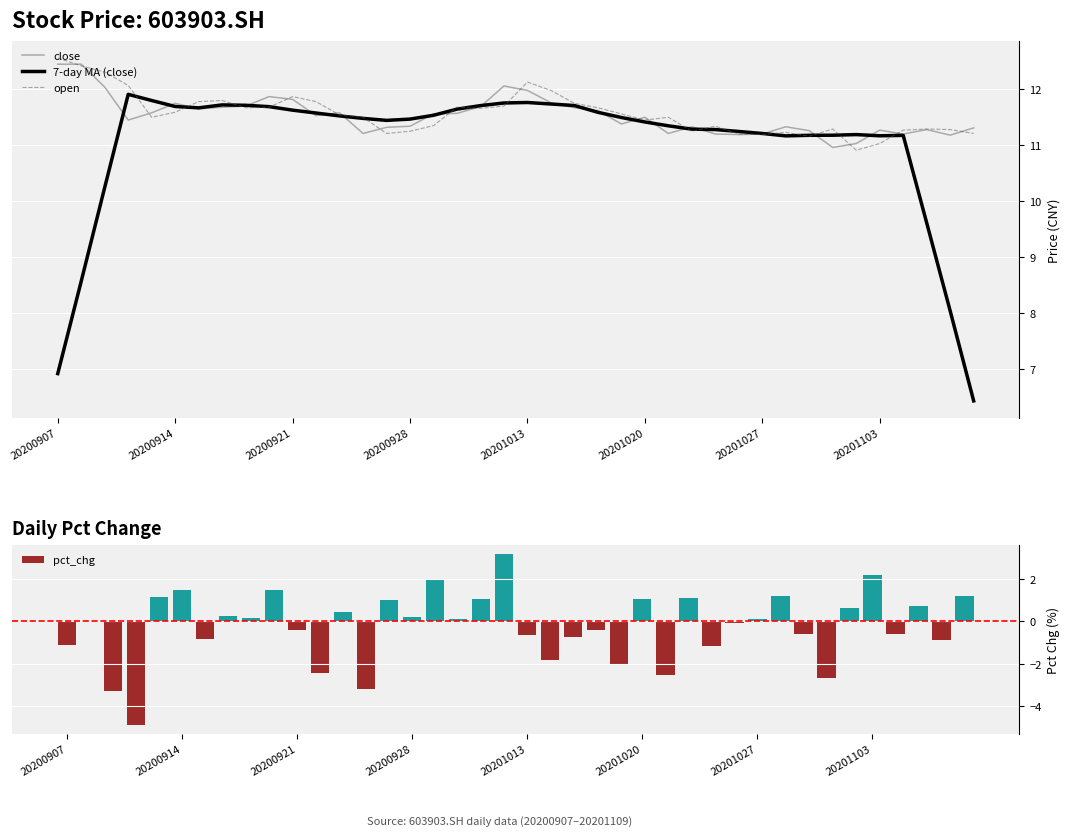

Between 32 and 26, which is larger?

32